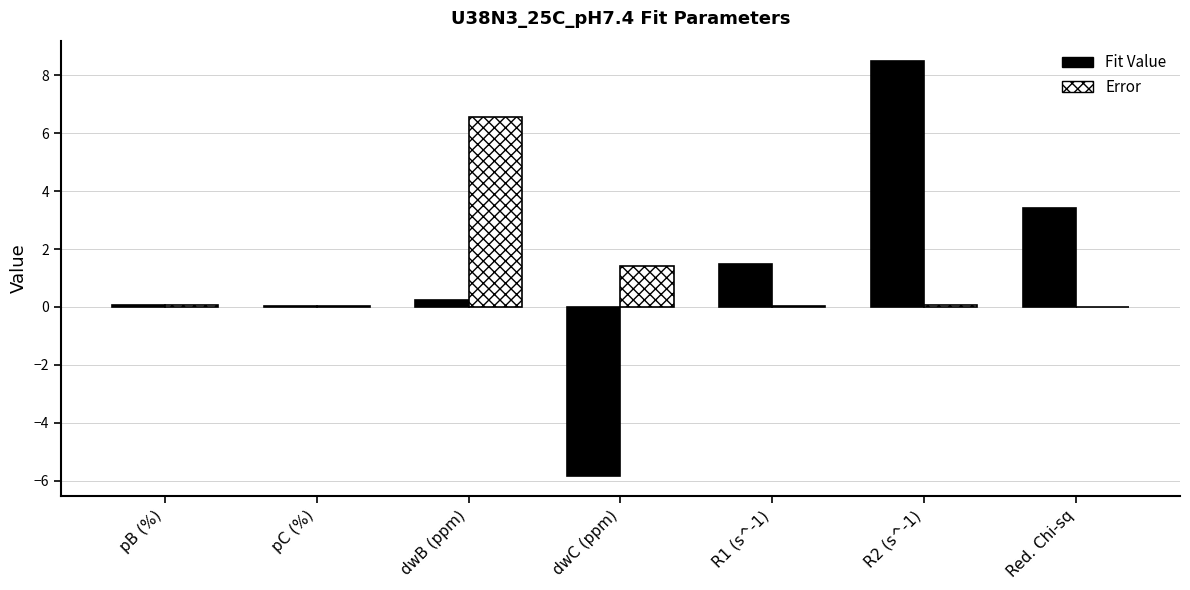

Are the bars horizontal?

No